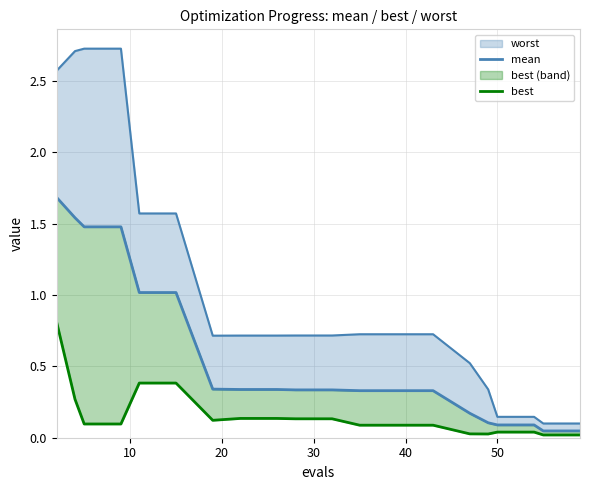

Is the value of mean at 0 greater than the value of best at 20?

Yes